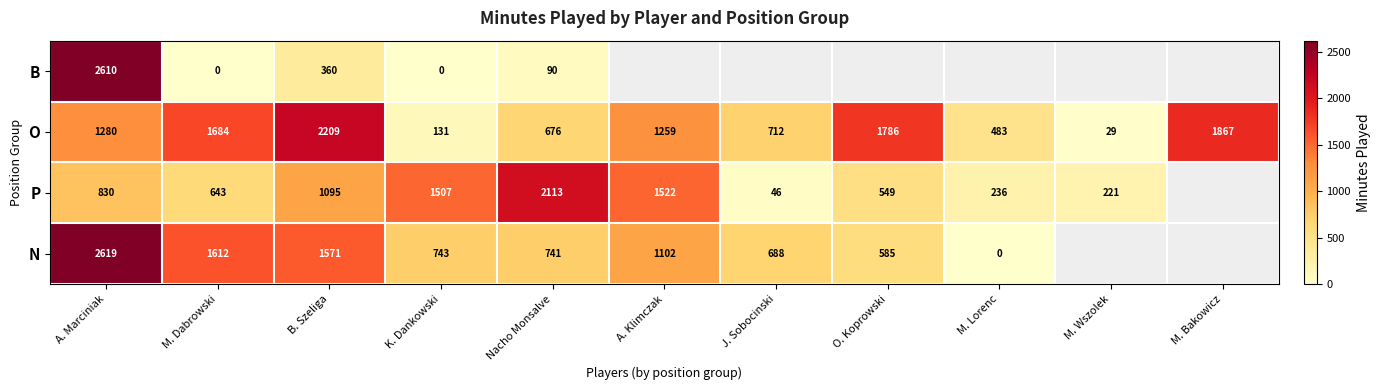

Rank the categories by O value from highest to lowest.

B. Szeliga, M. Bakowicz, O. Koprowski, M. Dabrowski, A. Marciniak, A. Klimczak, J. Sobocinski, Nacho Monsalve, M. Lorenc, K. Dankowski, M. Wszolek